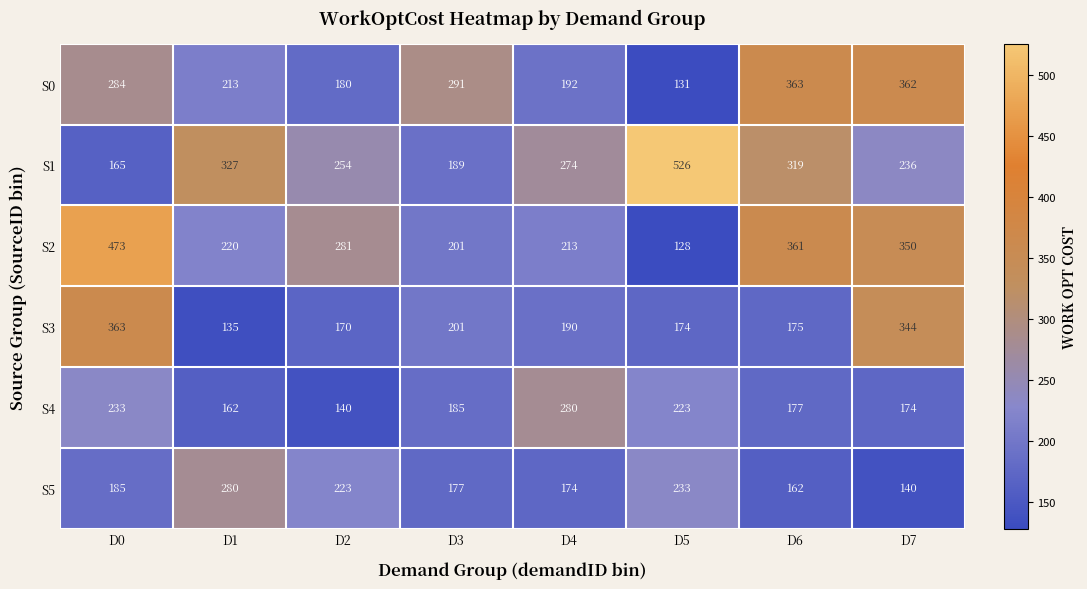

Where is S4 nearest to the value 210?

D5